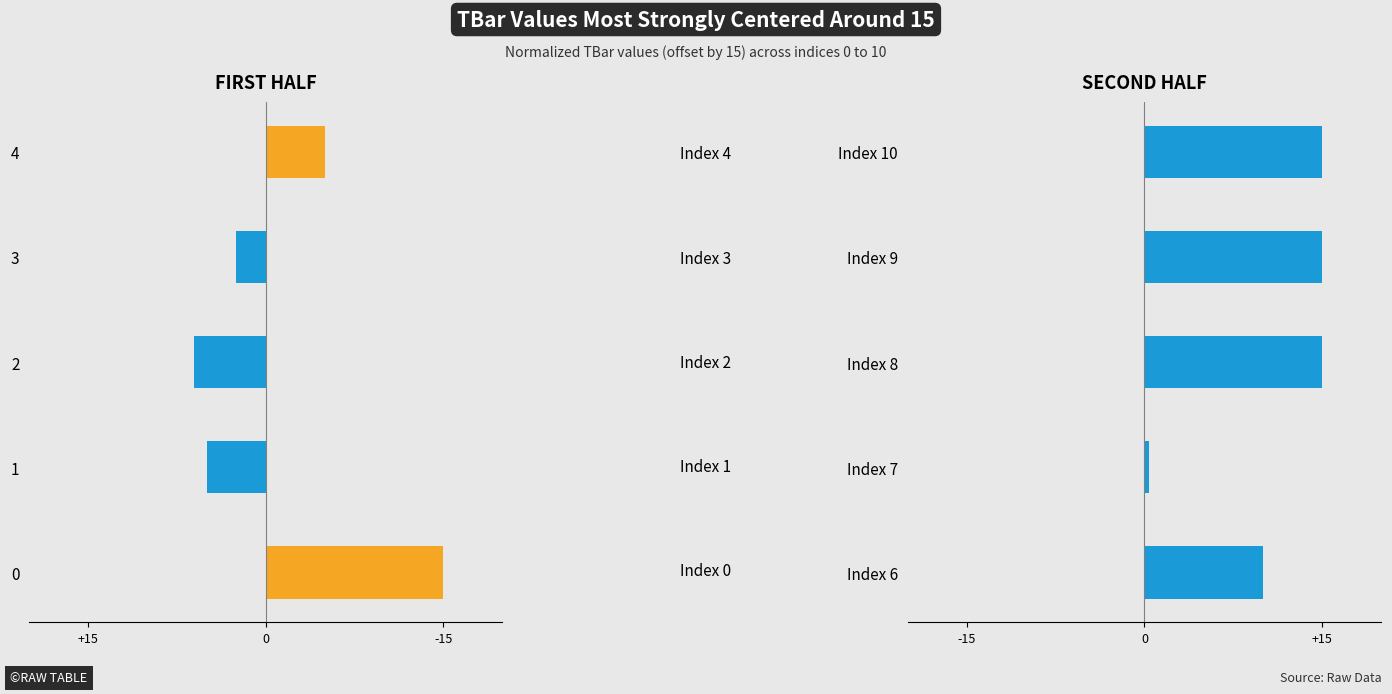

Rank the series by their average value, from lowest to highest.

TBar (left), TBar (right)